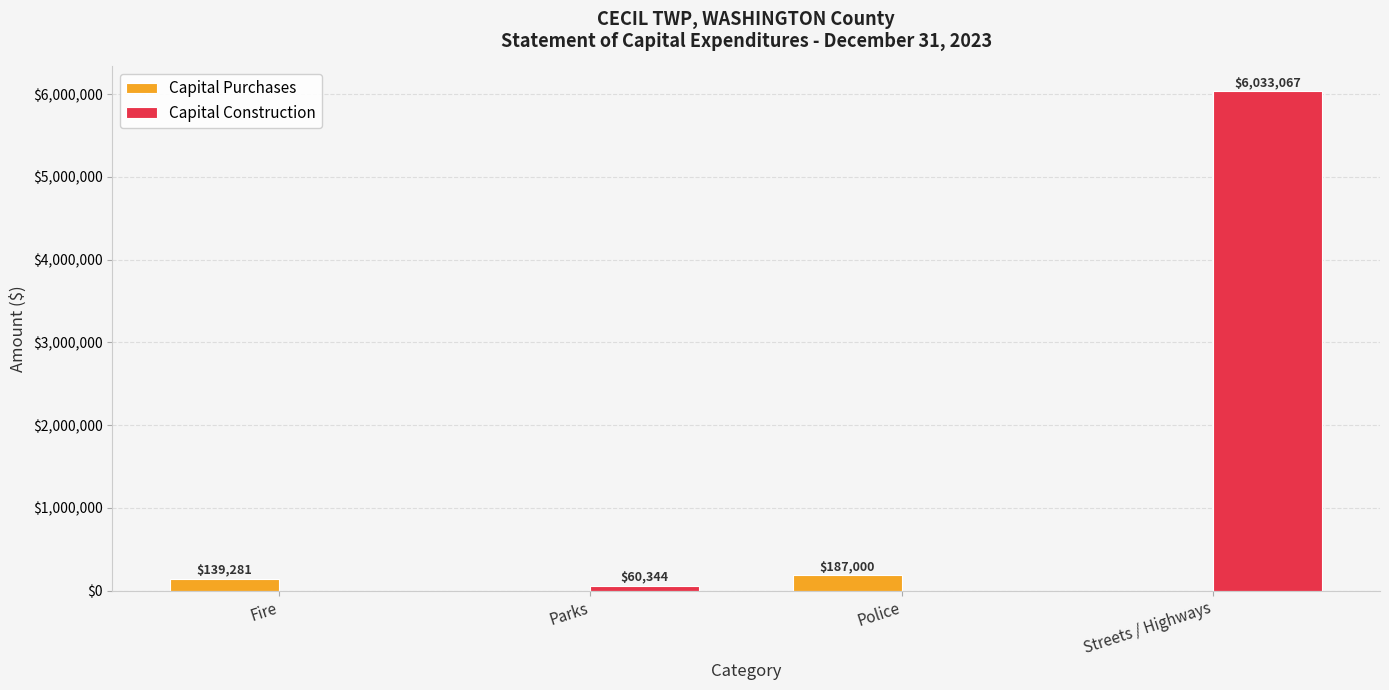

What is the greatest value displayed?

6033067